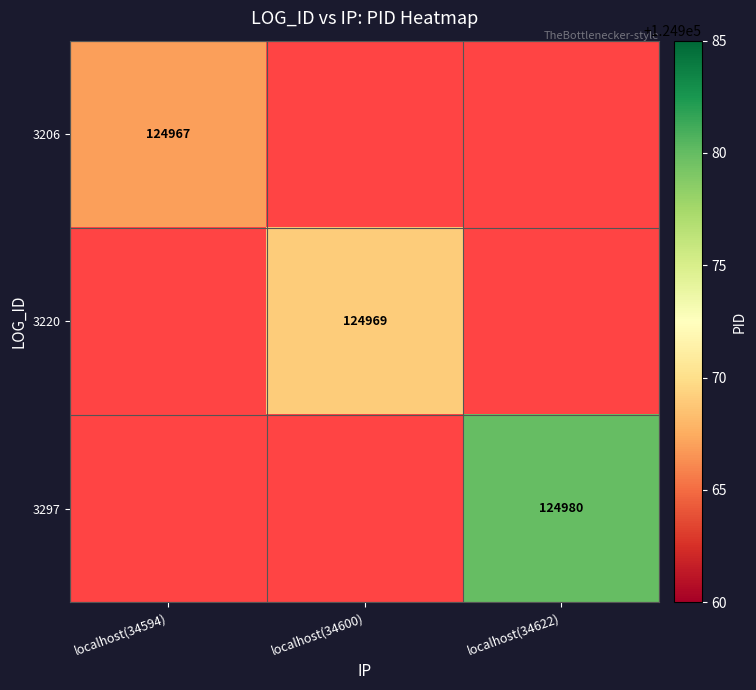

The 3206 series shows 168108 at localhost(34594). True or false?

False